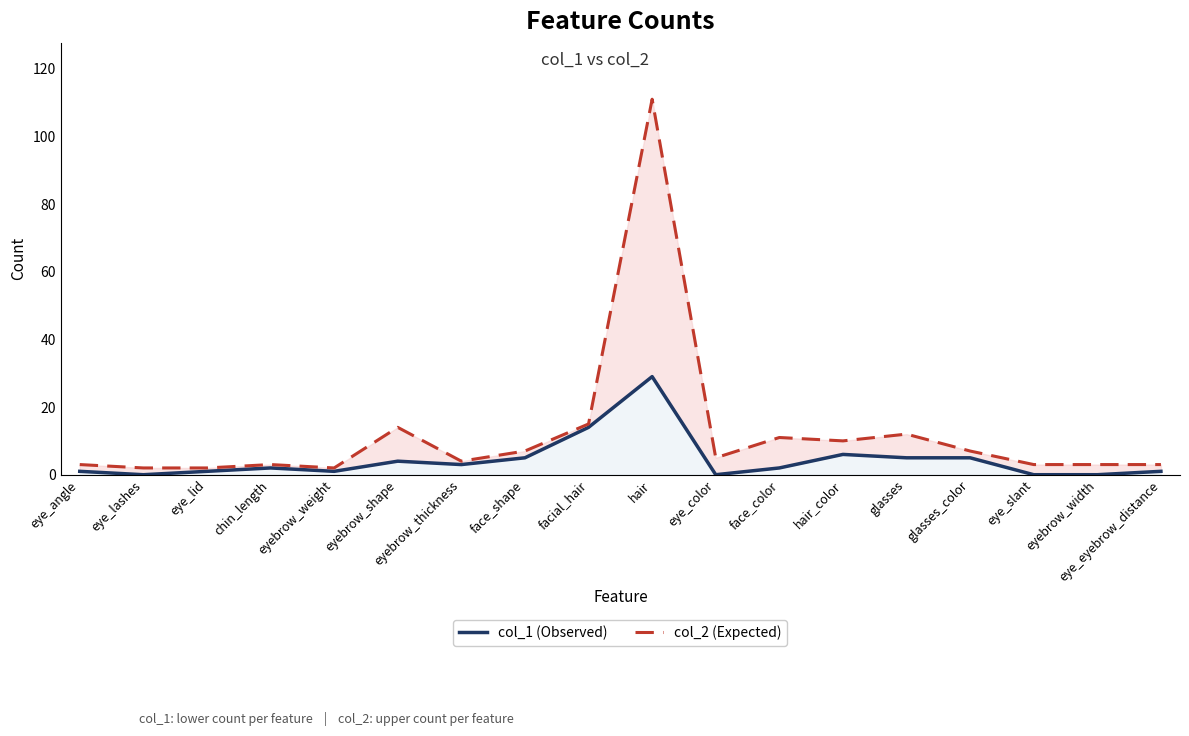

Rank the series by their maximum value, from lowest to highest.

col_1 (Observed), col_2 (Expected)